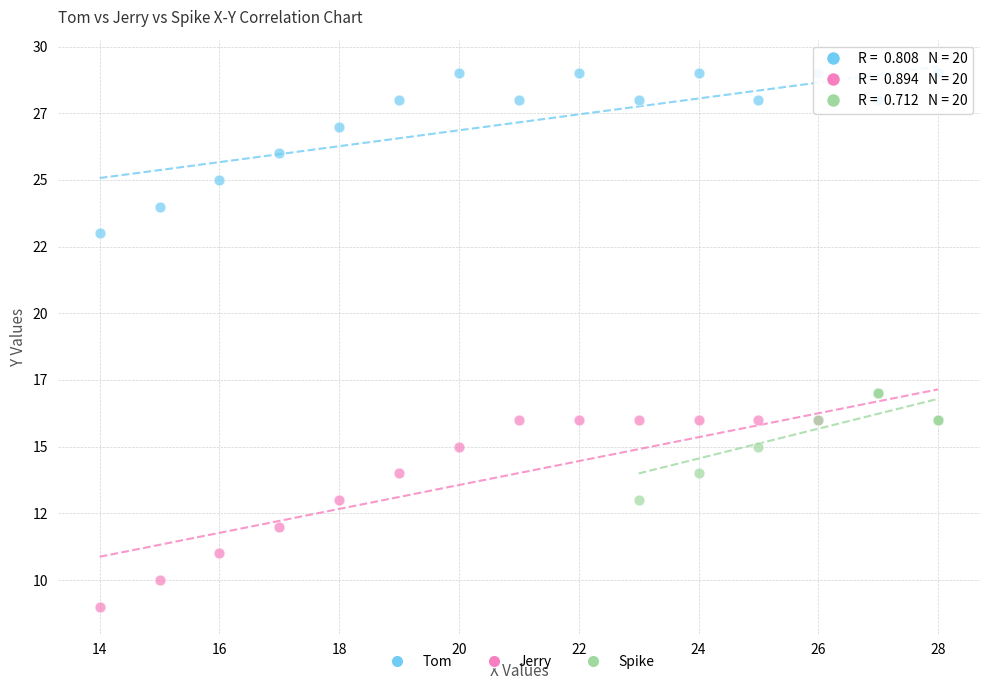

What are all the series names shown in the legend?

Tom, Jerry, Spike